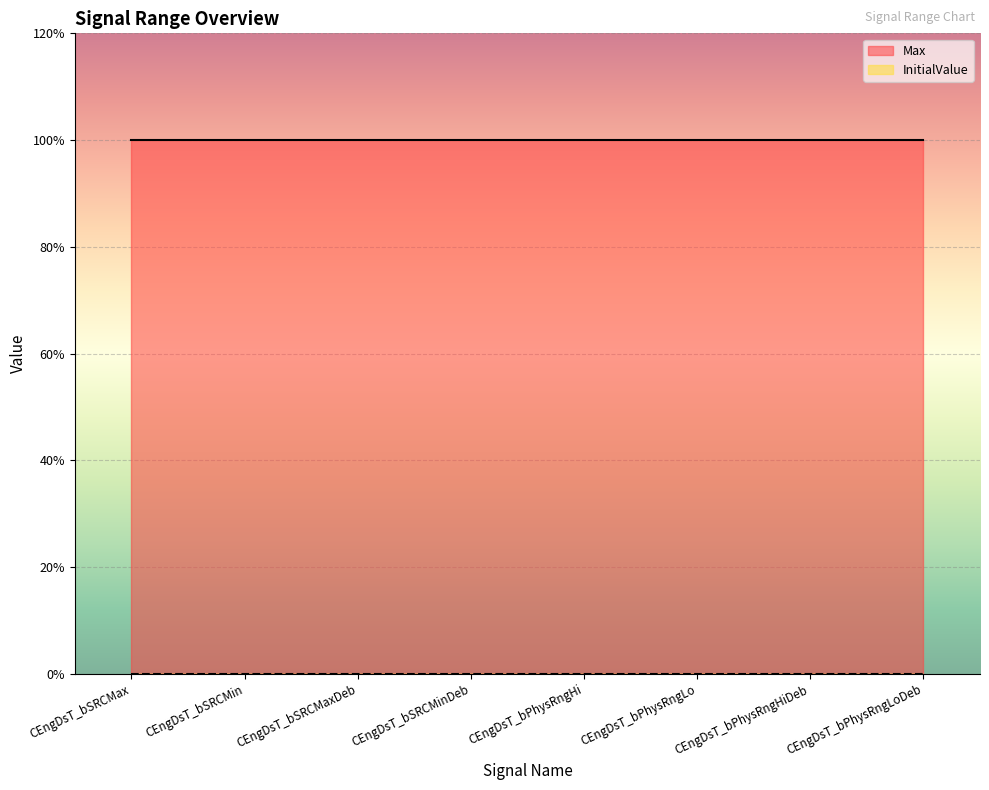

Which series has the largest total across all categories?

Max